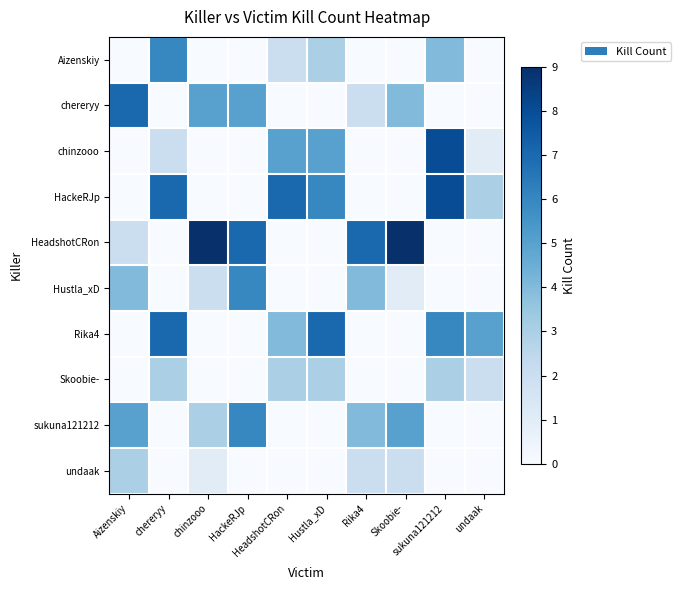

Reading left to right, transcribe all the data shown in this chart.

Aizenskiy: Aizenskiy=0	chereryy=6	chinzooo=0	HackeRJp=0	HeadshotCRon=2	Hustla_xD=3	Rika4=0	Skoobie-=0	sukuna121212=4	undaak=0
chereryy: Aizenskiy=7	chereryy=0	chinzooo=5	HackeRJp=5	HeadshotCRon=0	Hustla_xD=0	Rika4=2	Skoobie-=4	sukuna121212=0	undaak=0
chinzooo: Aizenskiy=0	chereryy=2	chinzooo=0	HackeRJp=0	HeadshotCRon=5	Hustla_xD=5	Rika4=0	Skoobie-=0	sukuna121212=8	undaak=1
HackeRJp: Aizenskiy=0	chereryy=7	chinzooo=0	HackeRJp=0	HeadshotCRon=7	Hustla_xD=6	Rika4=0	Skoobie-=0	sukuna121212=8	undaak=3
HeadshotCRon: Aizenskiy=2	chereryy=0	chinzooo=9	HackeRJp=7	HeadshotCRon=0	Hustla_xD=0	Rika4=7	Skoobie-=9	sukuna121212=0	undaak=0
Hustla_xD: Aizenskiy=4	chereryy=0	chinzooo=2	HackeRJp=6	HeadshotCRon=0	Hustla_xD=0	Rika4=4	Skoobie-=1	sukuna121212=0	undaak=0
Rika4: Aizenskiy=0	chereryy=7	chinzooo=0	HackeRJp=0	HeadshotCRon=4	Hustla_xD=7	Rika4=0	Skoobie-=0	sukuna121212=6	undaak=5
Skoobie-: Aizenskiy=0	chereryy=3	chinzooo=0	HackeRJp=0	HeadshotCRon=3	Hustla_xD=3	Rika4=0	Skoobie-=0	sukuna121212=3	undaak=2
sukuna121212: Aizenskiy=5	chereryy=0	chinzooo=3	HackeRJp=6	HeadshotCRon=0	Hustla_xD=0	Rika4=4	Skoobie-=5	sukuna121212=0	undaak=0
undaak: Aizenskiy=3	chereryy=0	chinzooo=1	HackeRJp=0	HeadshotCRon=0	Hustla_xD=0	Rika4=2	Skoobie-=2	sukuna121212=0	undaak=0